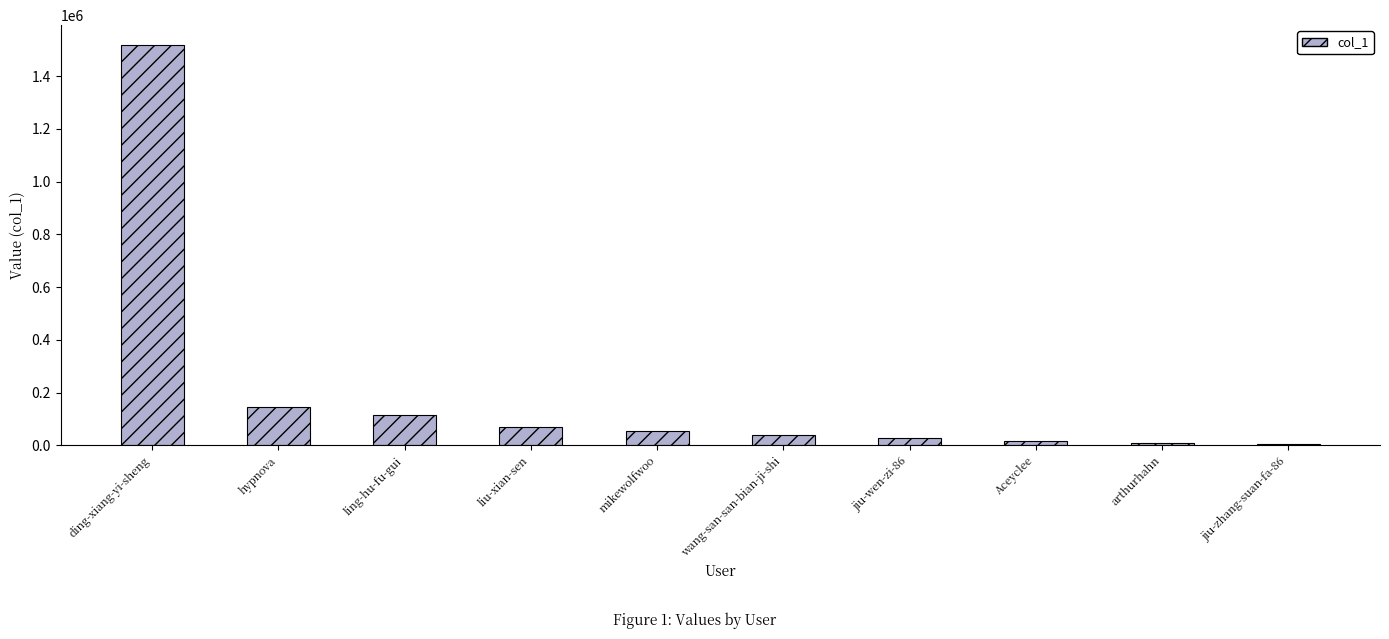

Which label corresponds to the largest value in the chart?

ding-xiang-yi-sheng